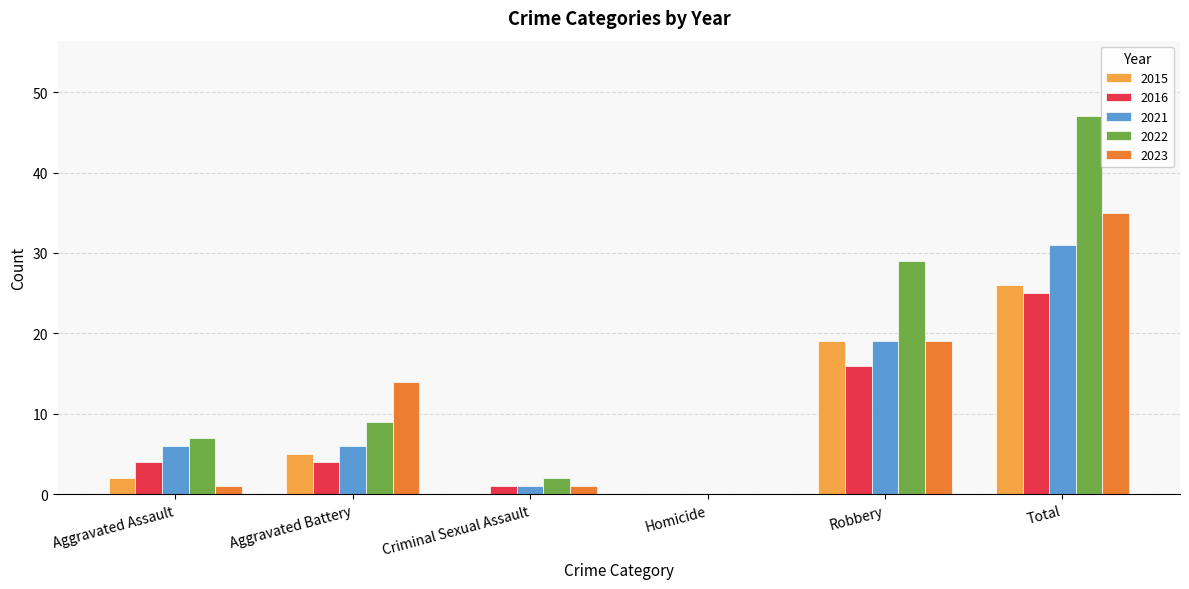

Reading left to right, extract all data points from this chart.

2015: Aggravated Assault=2	Aggravated Battery=5	Criminal Sexual Assault=0	Homicide=0	Robbery=19	Total=26
2016: Aggravated Assault=4	Aggravated Battery=4	Criminal Sexual Assault=1	Homicide=0	Robbery=16	Total=25
2021: Aggravated Assault=6	Aggravated Battery=6	Criminal Sexual Assault=1	Homicide=0	Robbery=19	Total=31
2022: Aggravated Assault=7	Aggravated Battery=9	Criminal Sexual Assault=2	Homicide=0	Robbery=29	Total=47
2023: Aggravated Assault=1	Aggravated Battery=14	Criminal Sexual Assault=1	Homicide=0	Robbery=19	Total=35